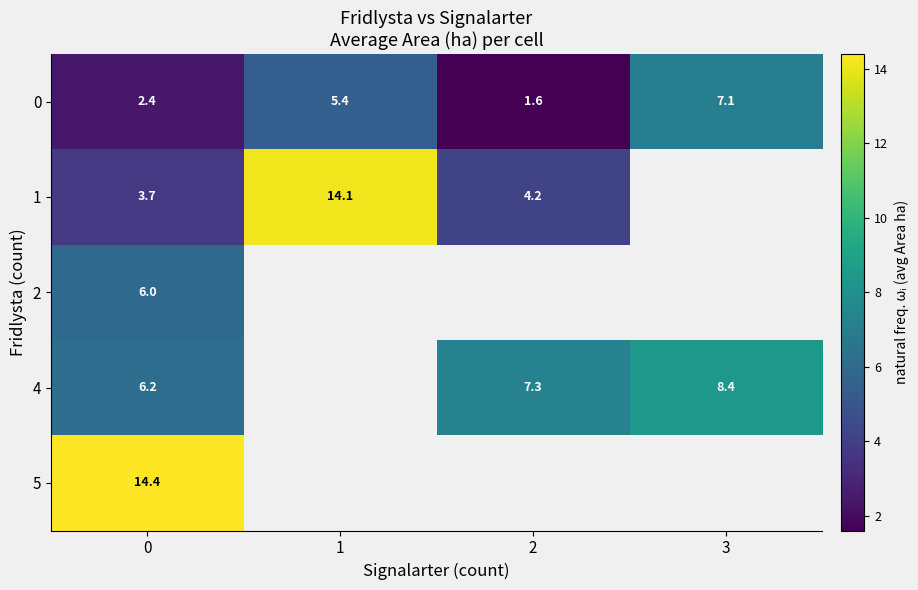

What is the difference between the highest and lowest values at 0?

12.0